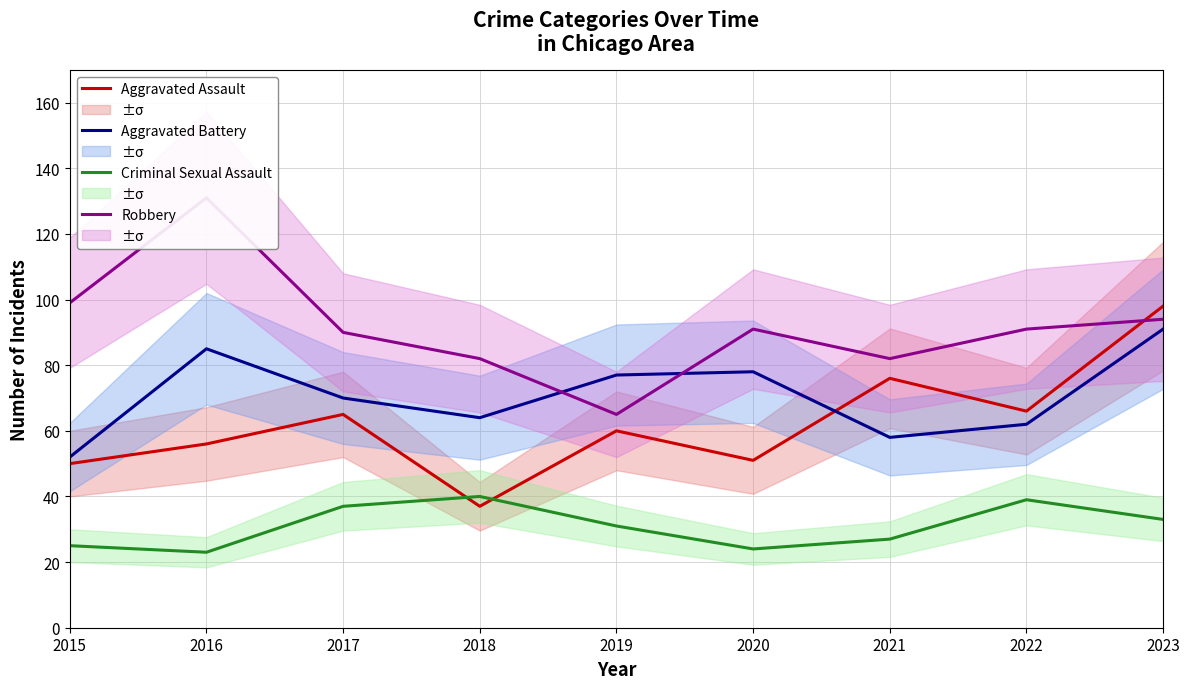

What is the value of the Criminal Sexual Assault point at the 4th from the left?

40